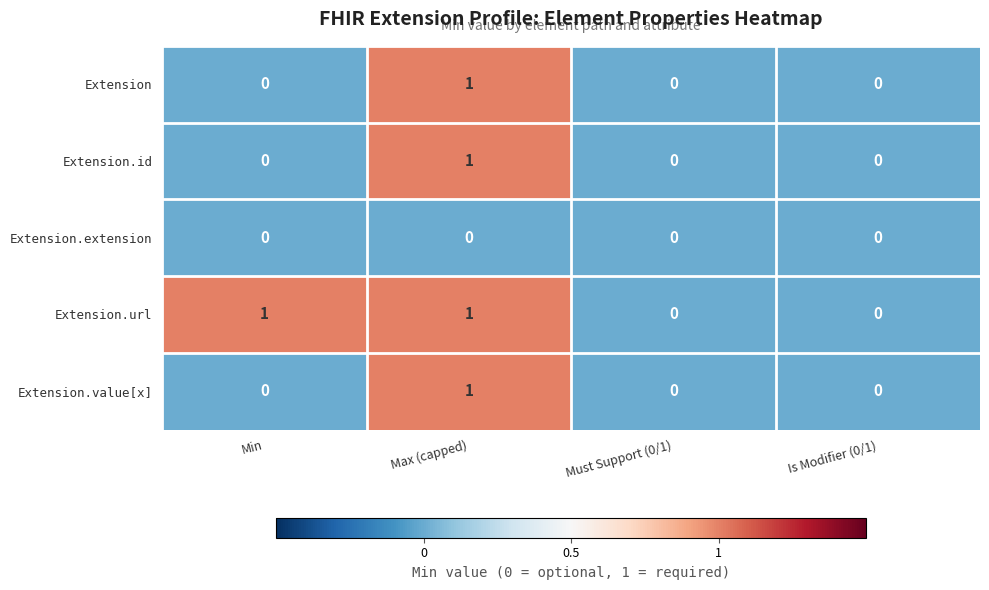

How many Extension.id values are between 0 and 1?

4